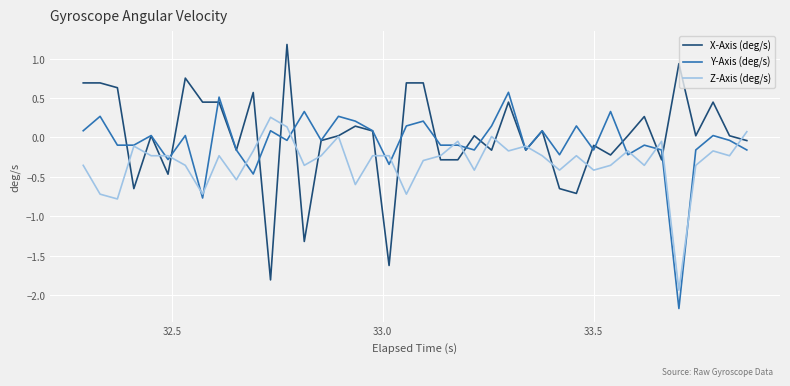

List the series in order of their peak value, lowest first.

Z-Axis (deg/s), Y-Axis (deg/s), X-Axis (deg/s)